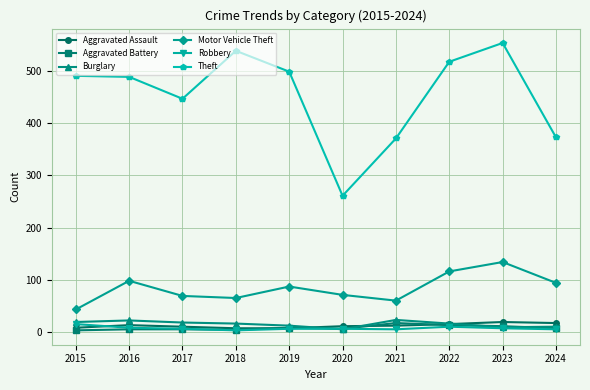

The Theft series shows 447 at 2017. True or false?

True